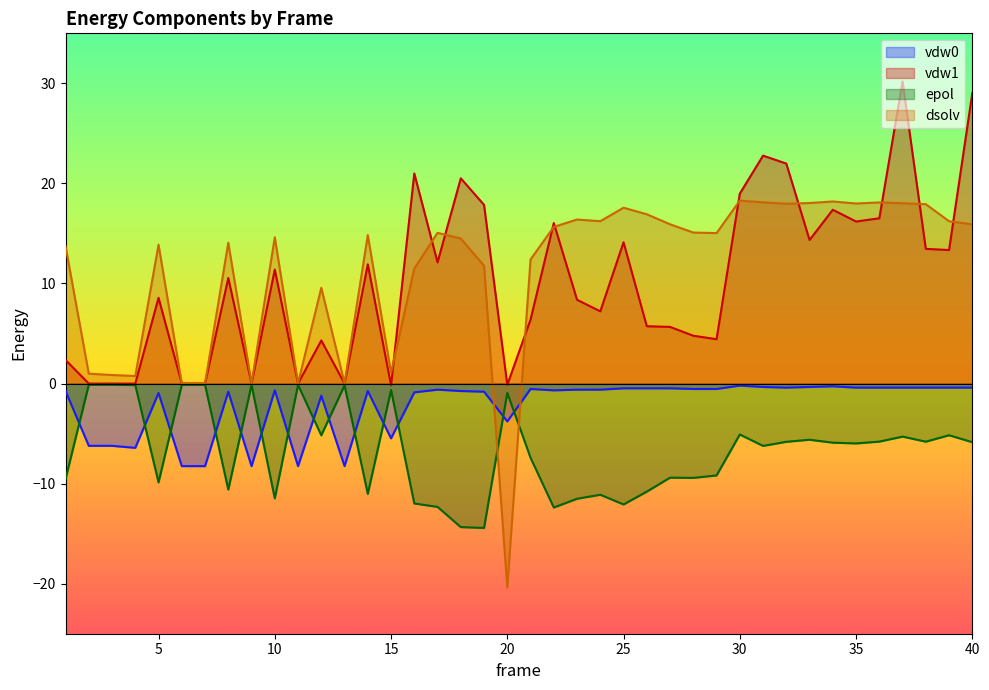

True or false: dsolv has a value of 24.5 at 37.

False